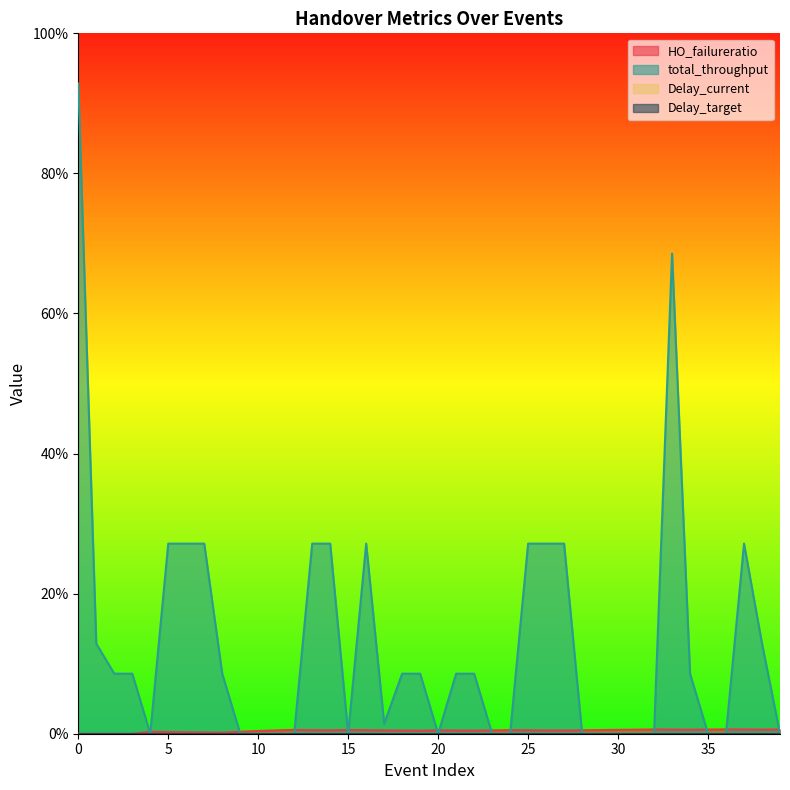

How many intersections are there between HO_failureratio and total_throughput?

15